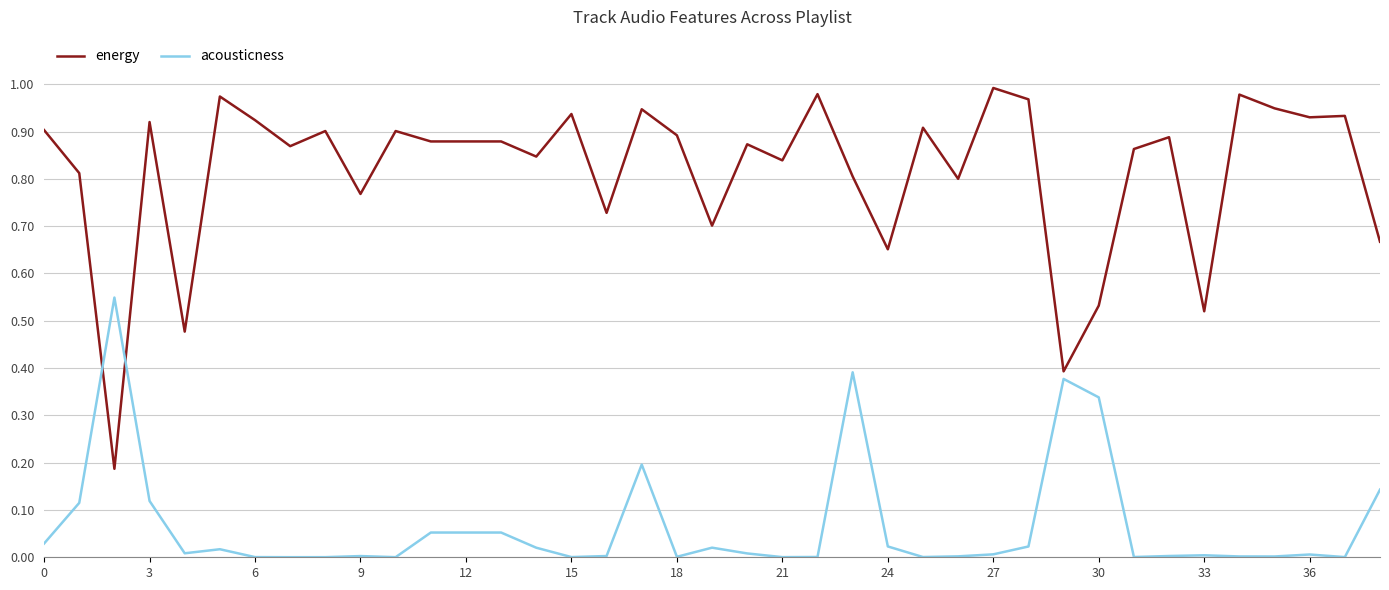

Rank the series by their maximum value, from lowest to highest.

acousticness, energy